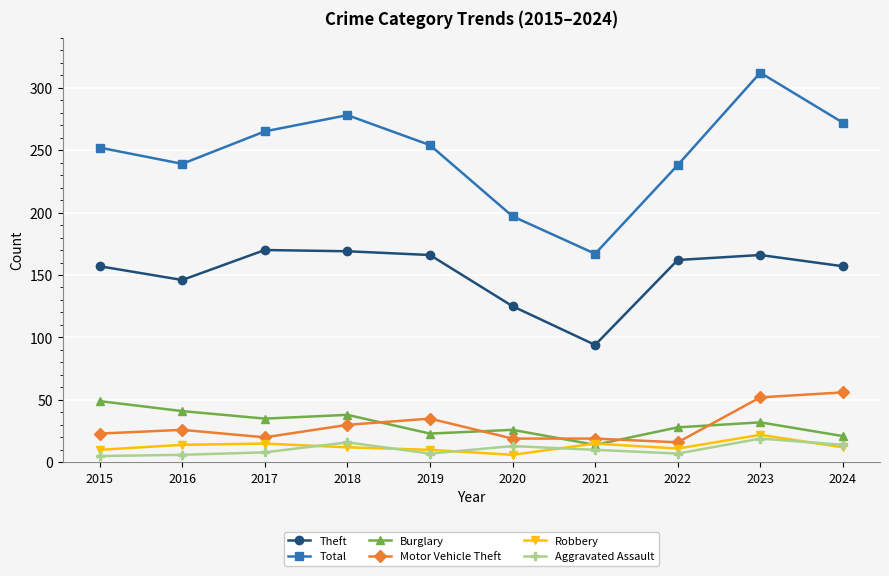

At how many categories does at least one series exceed 37?

10